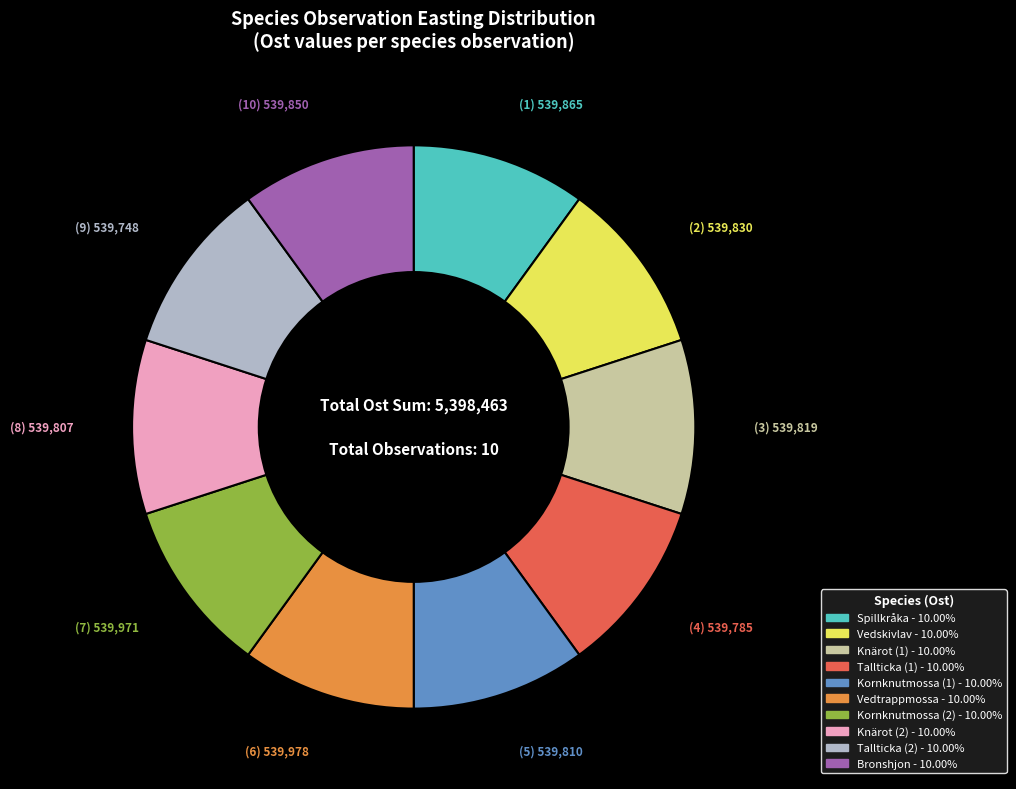

Count the number of slices in the pie.

10